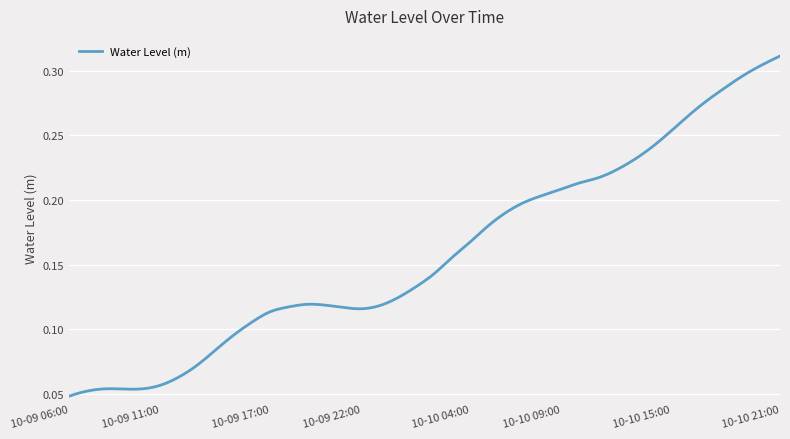

Count the values in the range 0 to 1.

400